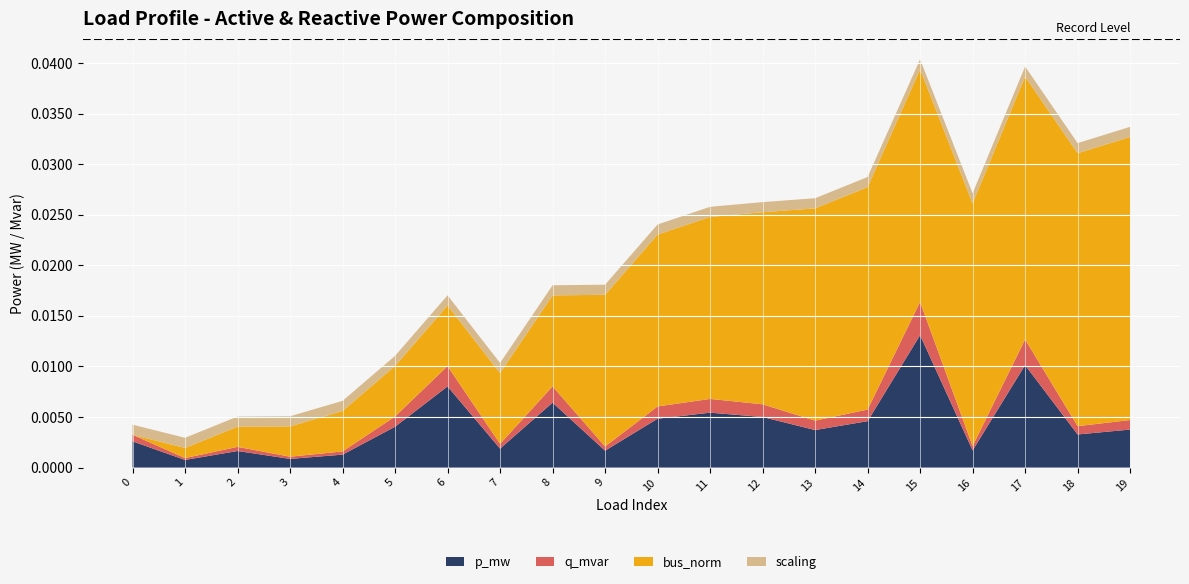

Which category has the highest value in the p_mw series?

15